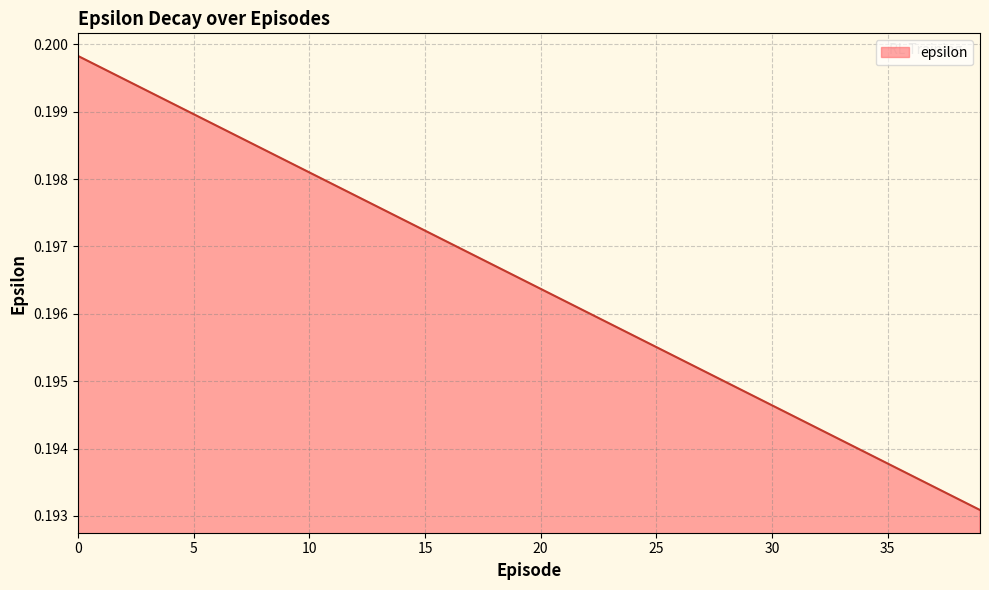

Does the chart display data point markers on the line(s)?

No